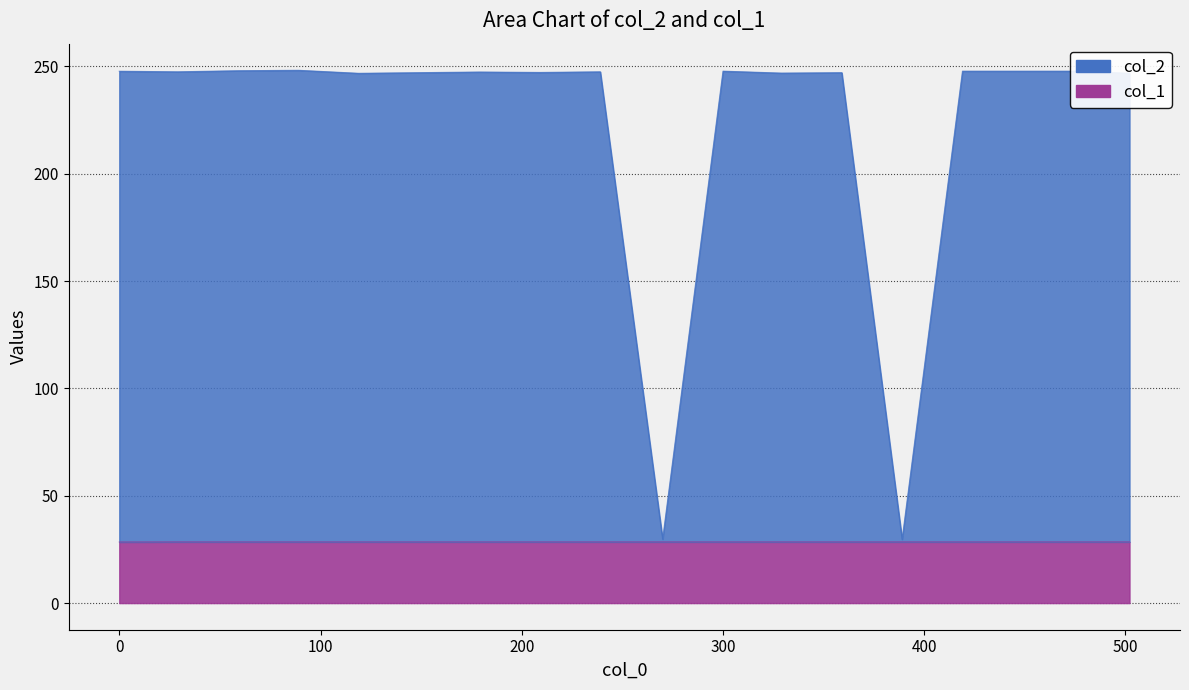

Rank the series by their average value, from lowest to highest.

col_1, col_2